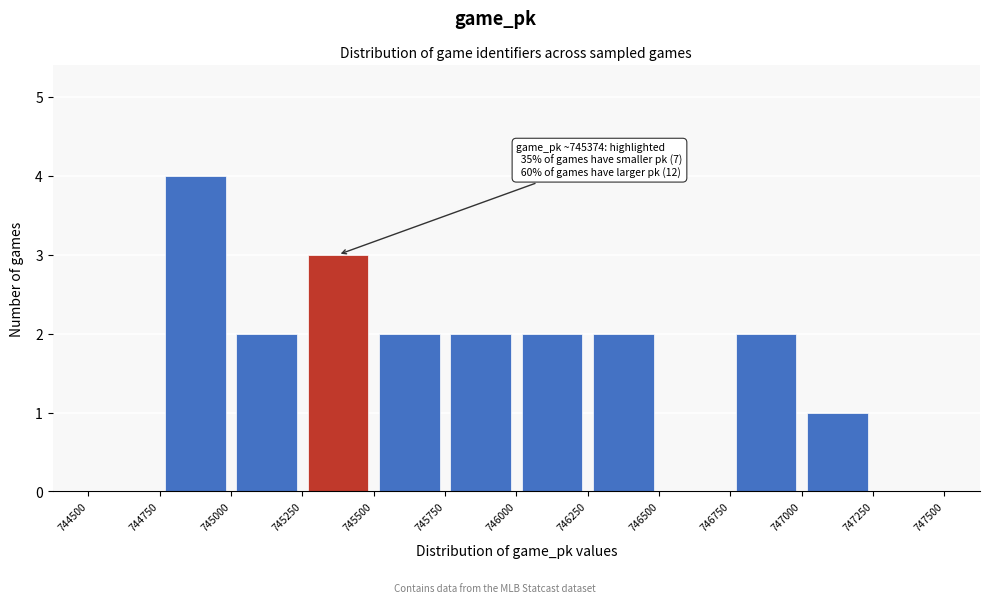

Over which range of the x-axis is the bar tallest?

744750 to 745000